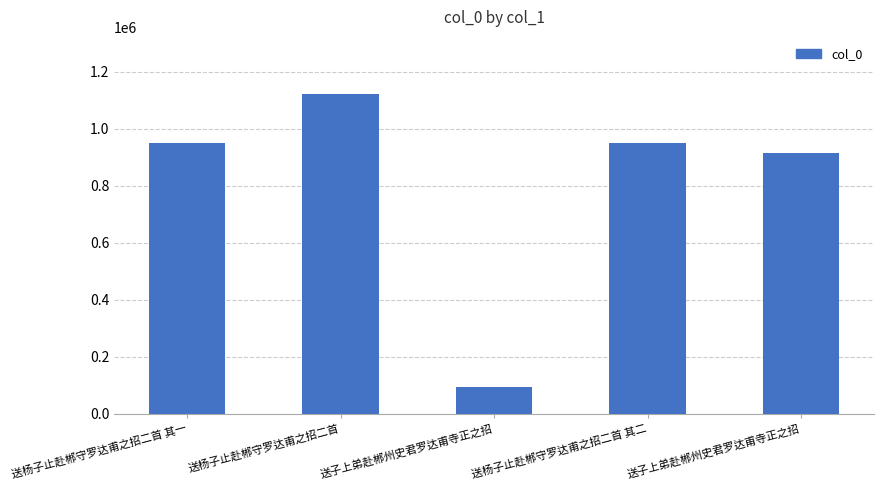

Reading left to right, what are all the values shown in this chart?

948350	1120376	93136	948349	915512